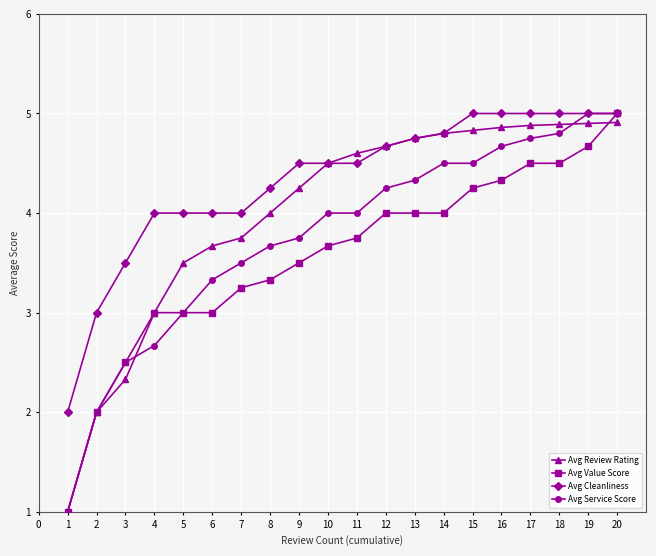

What is the value of the Avg Cleanliness point at the 10th from the left?

4.5